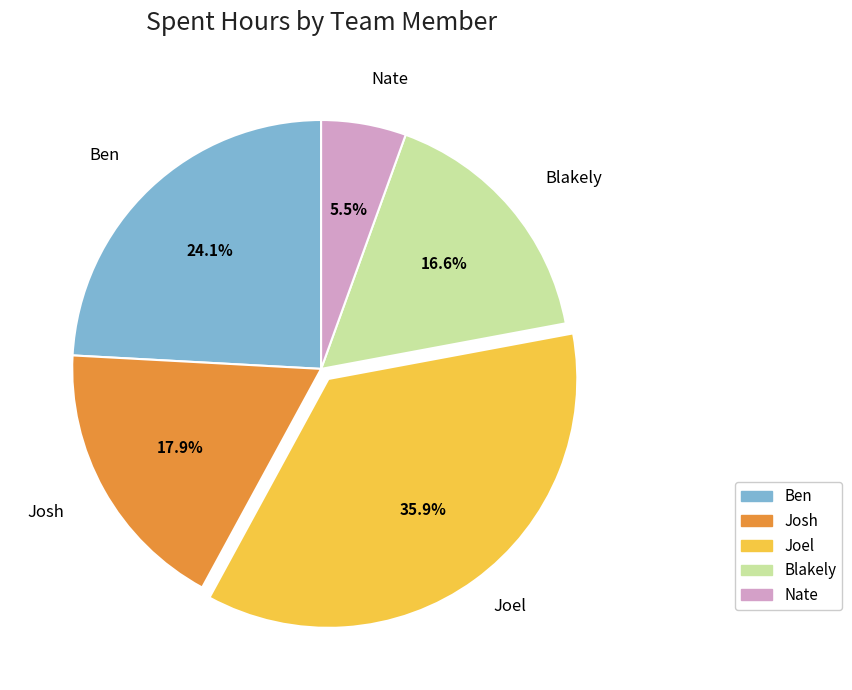

To the nearest percent, what is the difference between the largest and smallest slice percentages?

30%